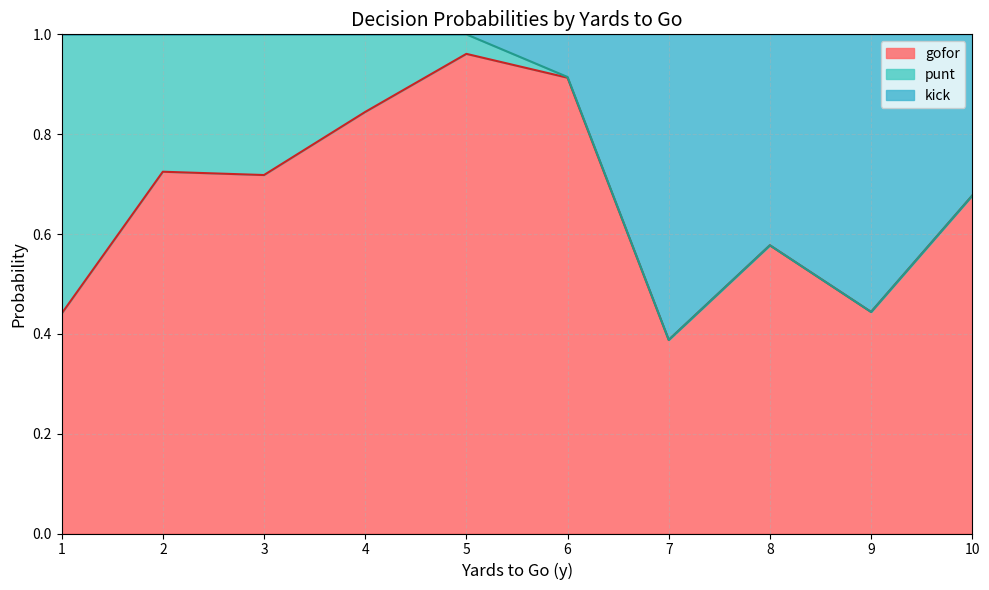

What is the average value of the punt series?

0.1